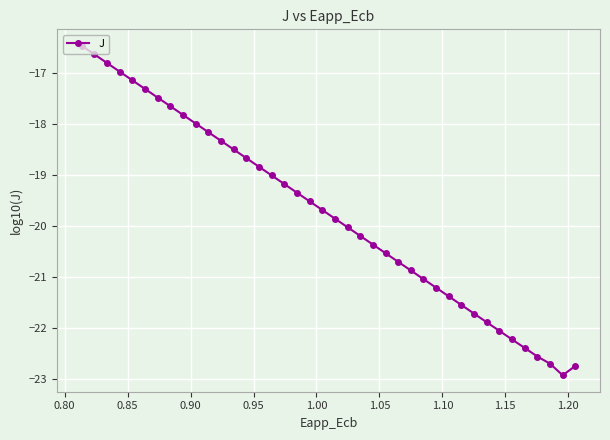

What is the value of the 13th point from the left?

-18.5